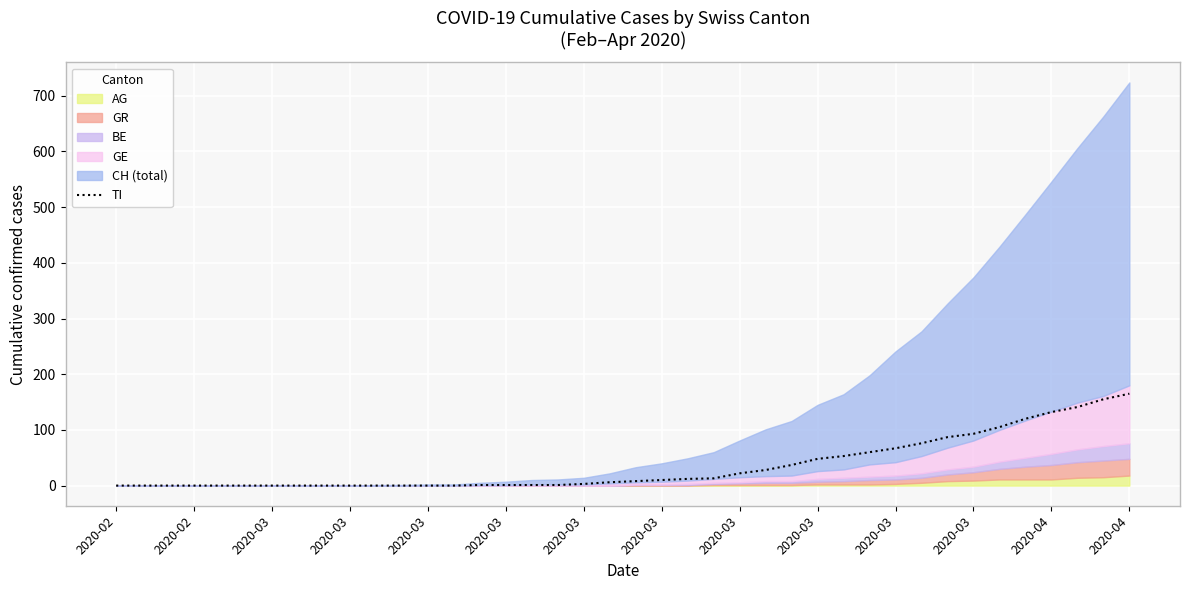

True or false: there are more than 2 points higher than both neighbors.

False